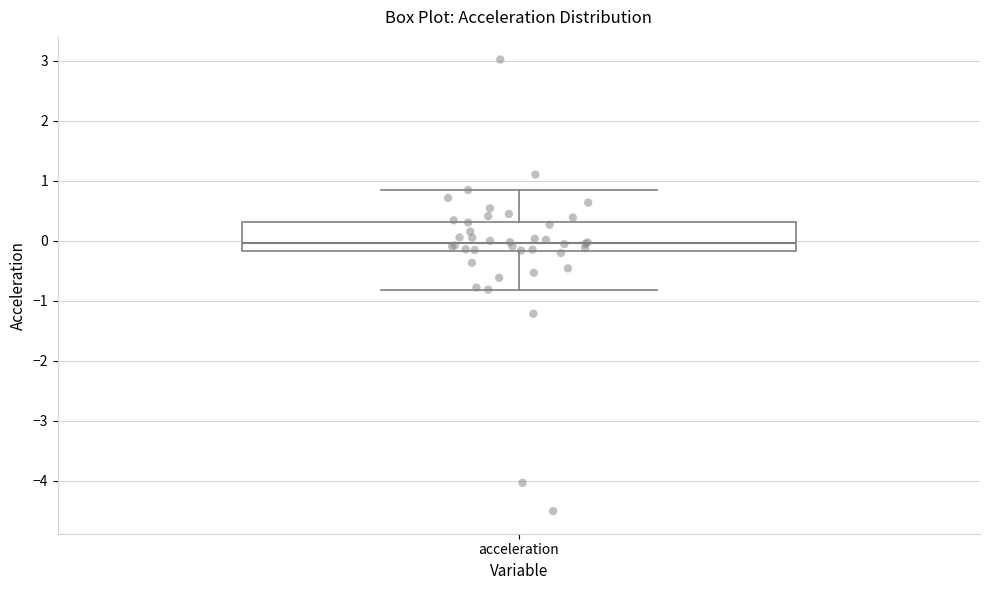

Where does the upper whisker of the box for acceleration end on the y-axis? The values are not printed on the chart, so give them approximately, as read against the axis.

0.8